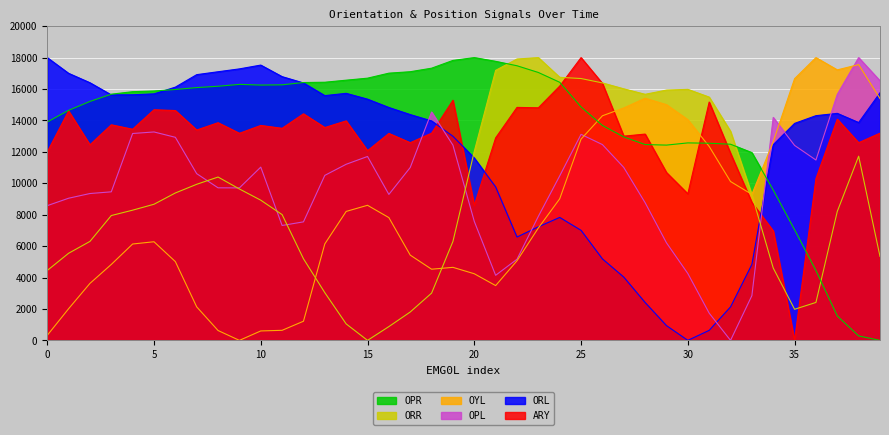

What is the highest value of the OPL series?

18000.0